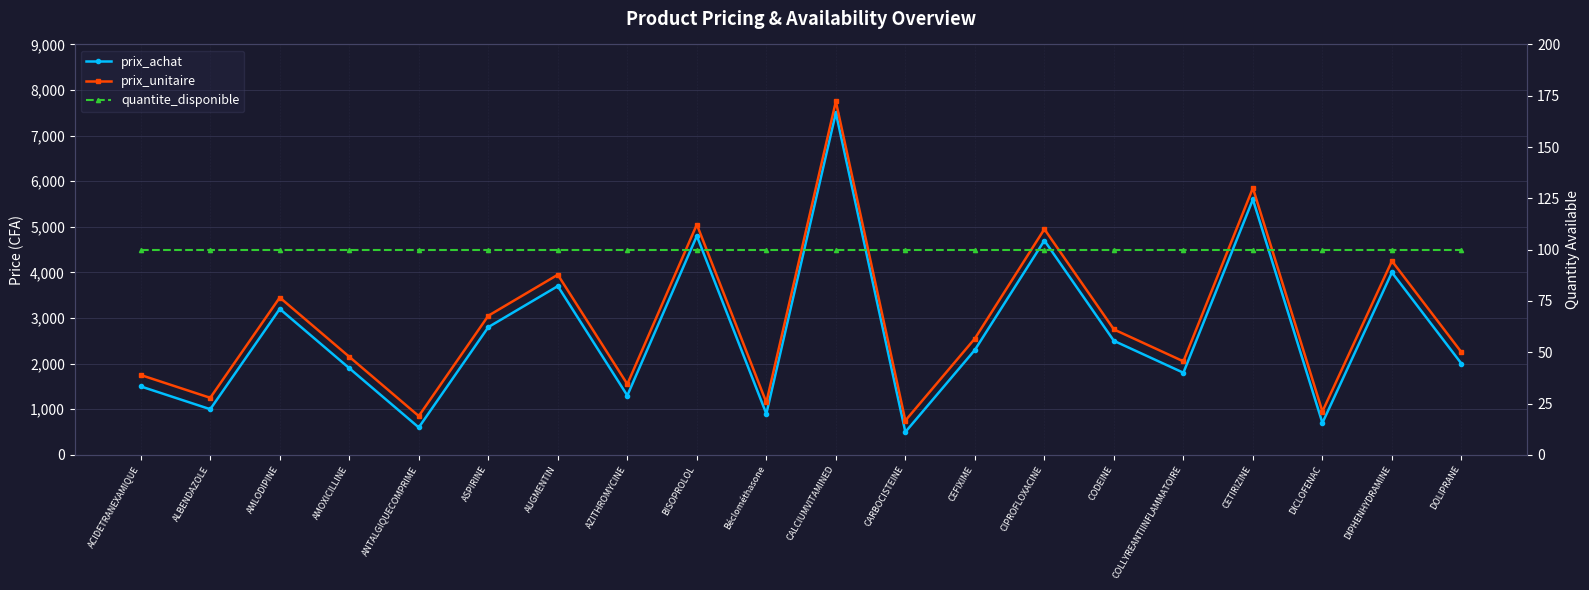

List the labels in order of prix_achat value, largest first.

CALCIUMVITAMINED, CETIRIZINE, BISOPROLOL, CIPROFLOXACINE, DIPHENHYDRAMINE, AUGMENTIN, AMLODIPINE, ASPIRINE, CODEINE, CEFIXIME, DOLIPRANE, AMOXICILLINE, COLLYREANTIINFLAMMATOIRE, ACIDETRANEXAMIQUE, AZITHROMYCINE, ALBENDAZOLE, Béclométhasone, DICLOFENAC, ANTALGIQUECOMPRIME, CARBOCISTEINE